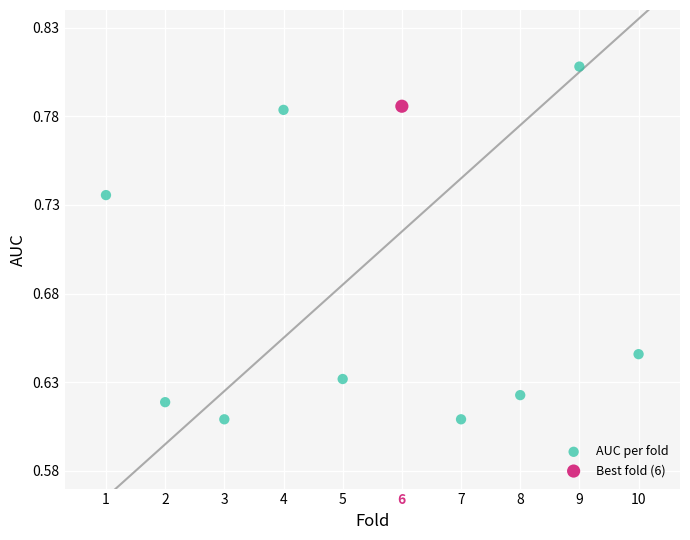

What are all the series names shown in the legend?

AUC per fold, Best fold (6)